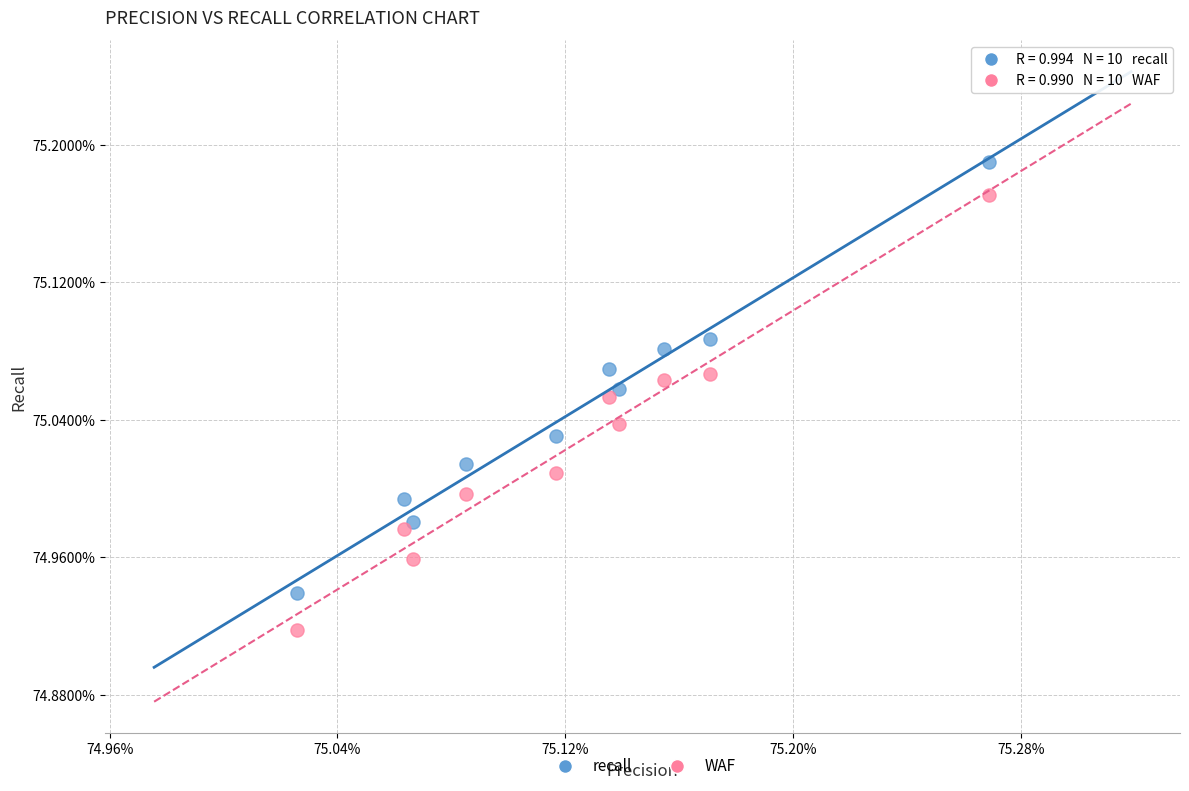

What are all the series names shown in the legend?

recall, WAF